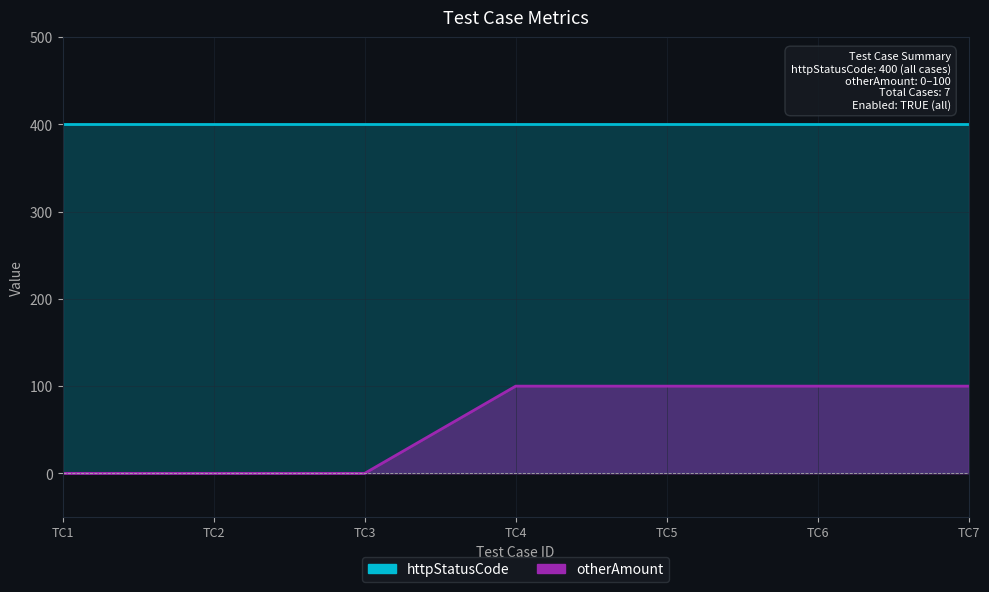

True or false: the data has more than 0 interior local peaks.

False